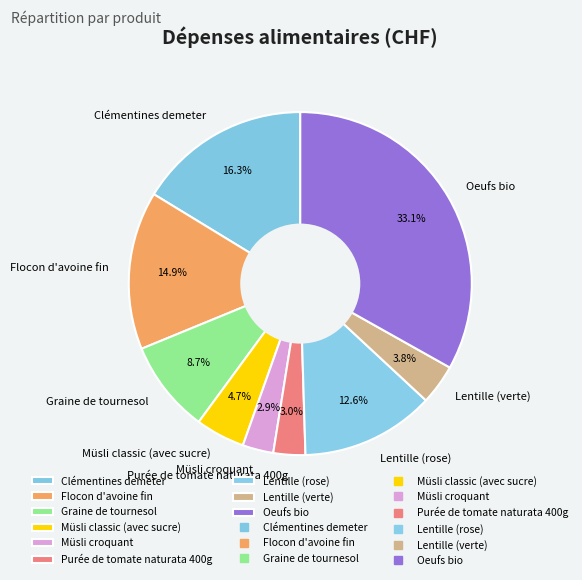

Which slice is the largest?

Oeufs bio